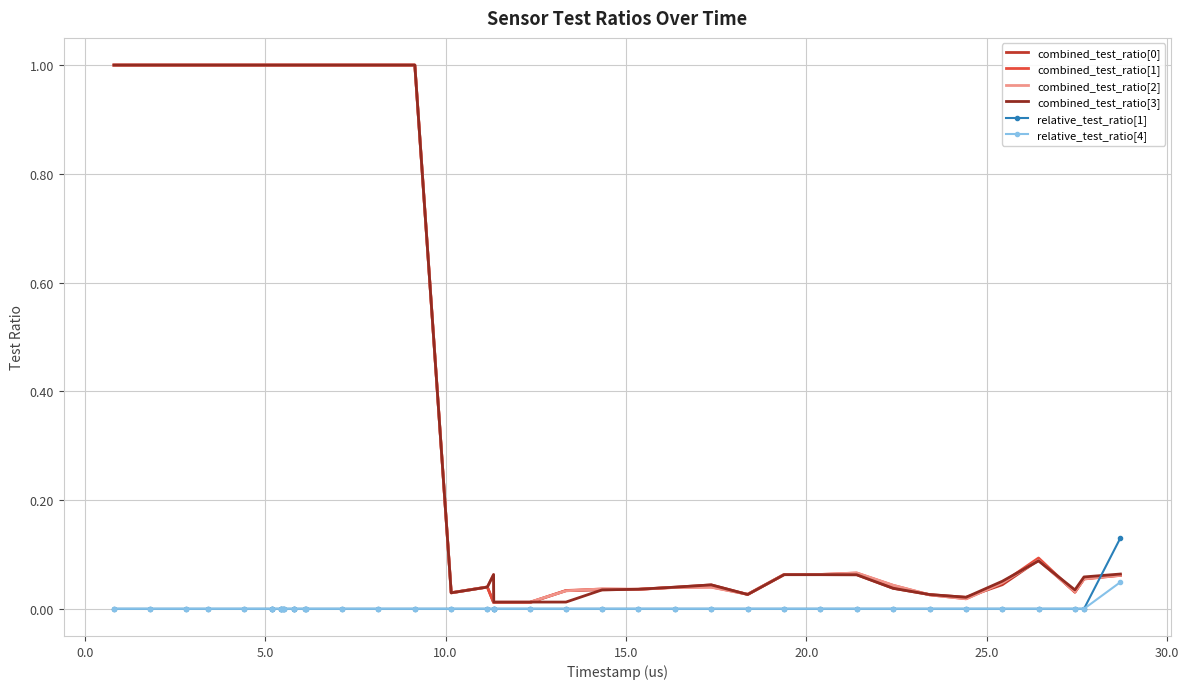

What is the difference between the maximum and minimum values in the combined_test_ratio[3] series?

1.0